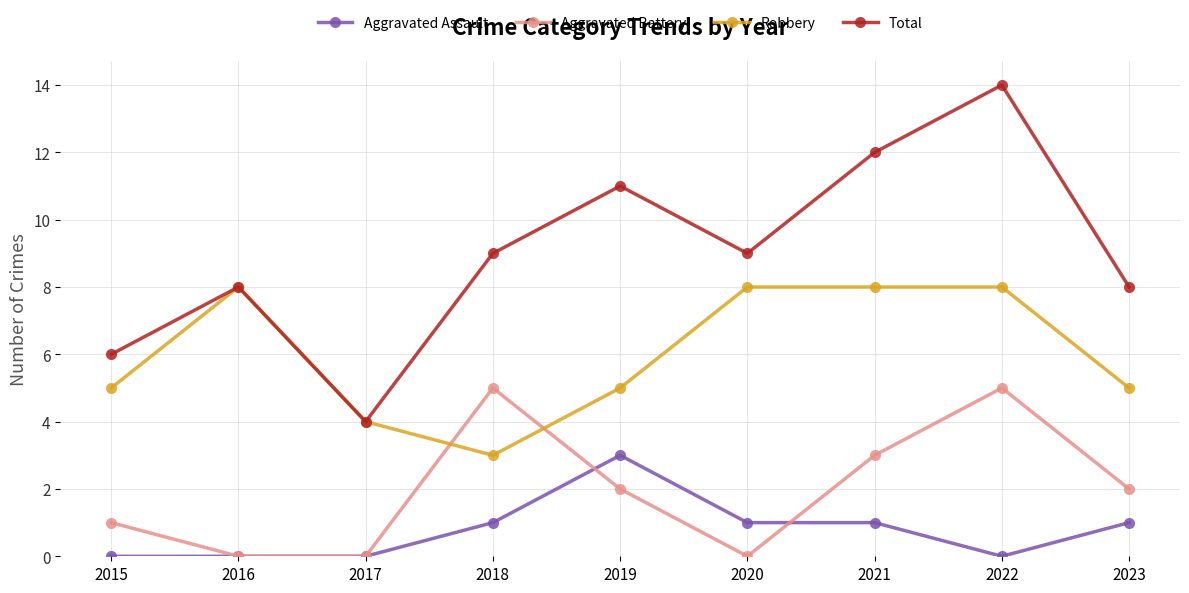

How many interior local peaks does the Aggravated Battery series have?

2